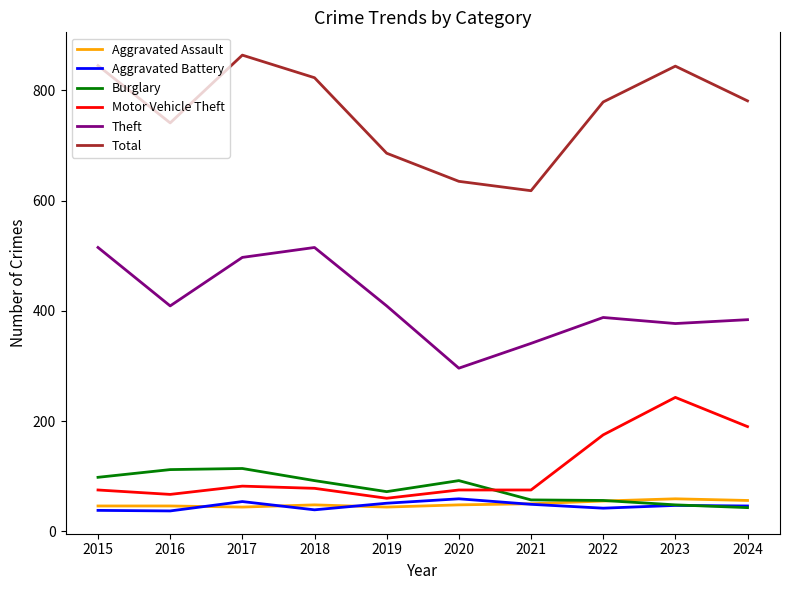

The value of Motor Vehicle Theft at 2018 is 78. True or false?

True